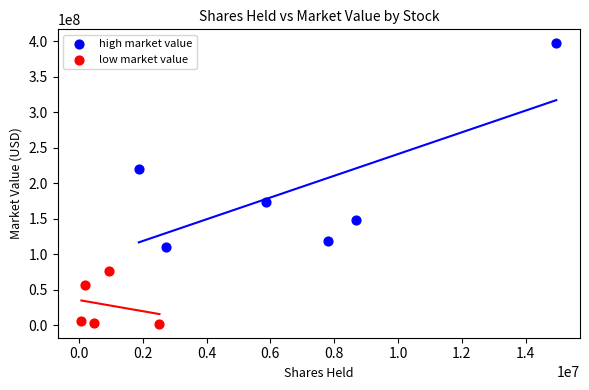

What are all the series names shown in the legend?

high market value, low market value